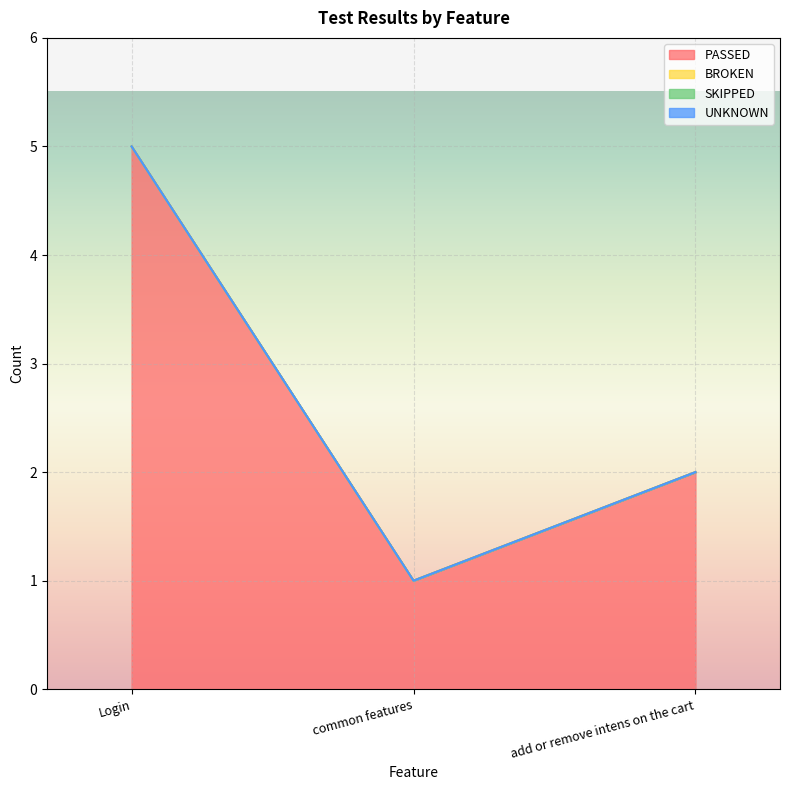

Which series has the widest spread of values?

PASSED